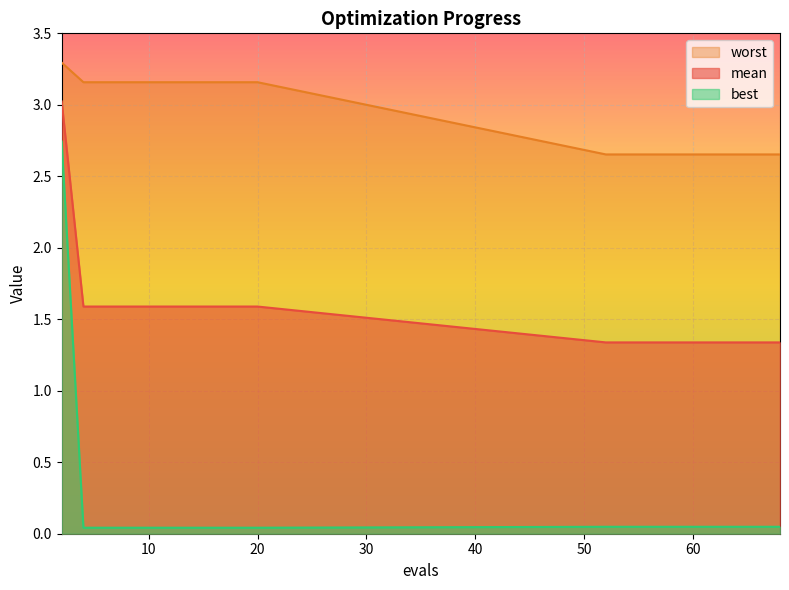

True or false: worst and best intersect in this chart.

False